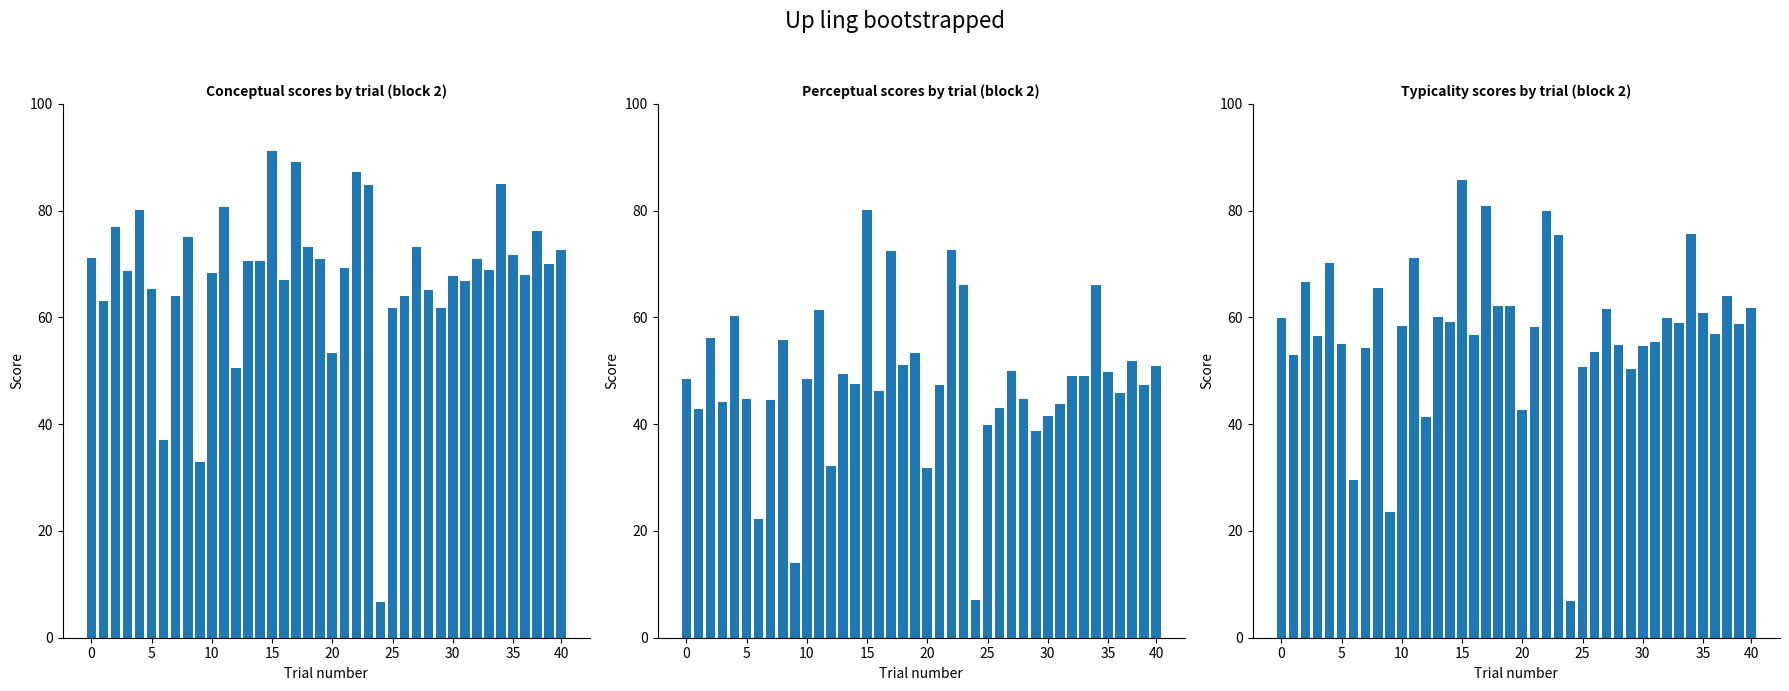

Count the number of categories in the chart.

40